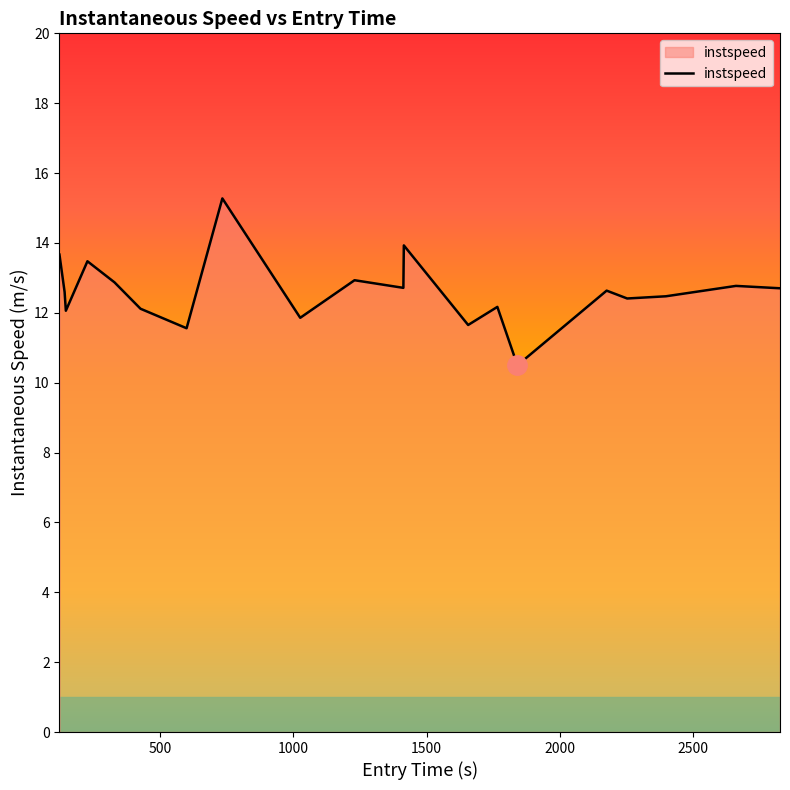

What is the minimum value shown in the chart?

10.5